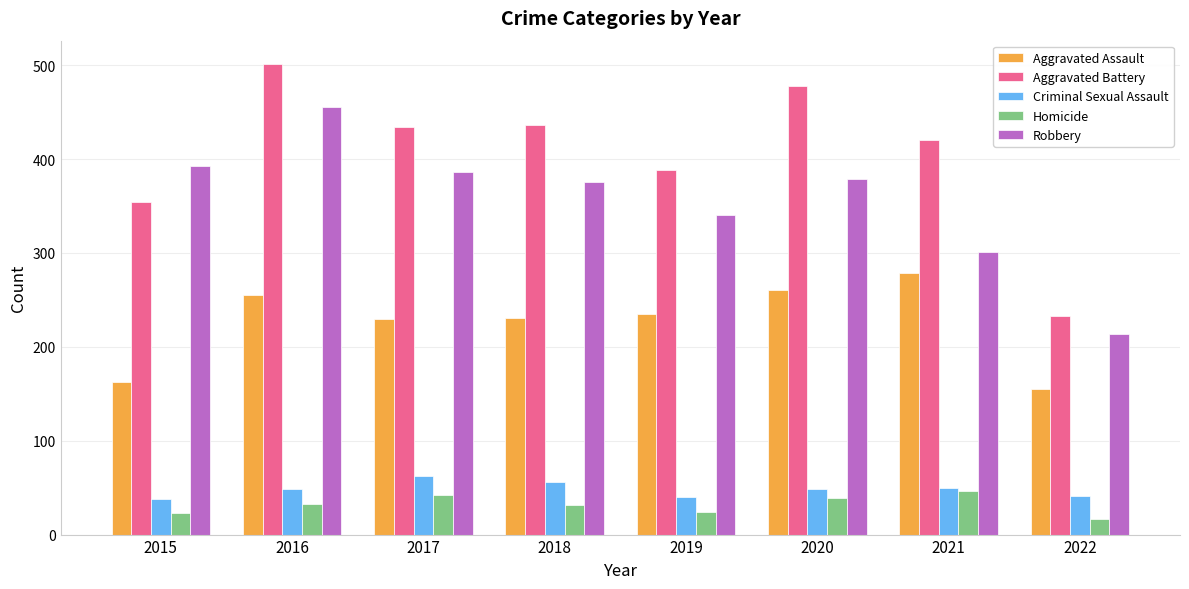

What are all the series names shown in the legend?

Aggravated Assault, Aggravated Battery, Criminal Sexual Assault, Homicide, Robbery